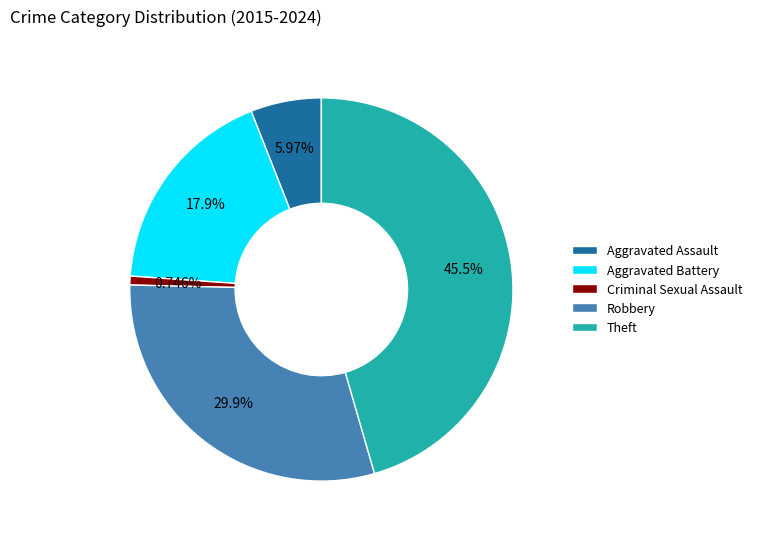

Is the sum of Theft and Robbery greater than half?

Yes